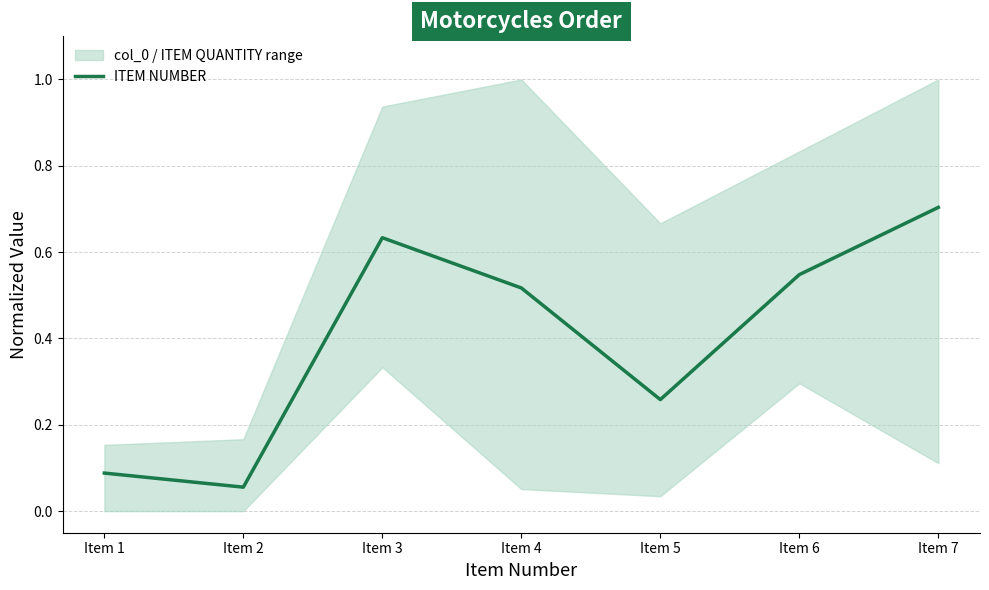

Where is the first local maximum?

Item 3